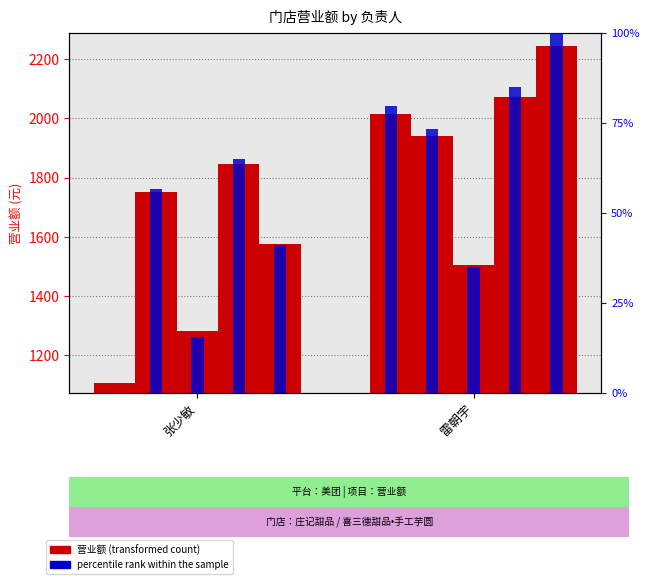

Rank the categories by value from highest to lowest.

雷朝宇, 张少敏